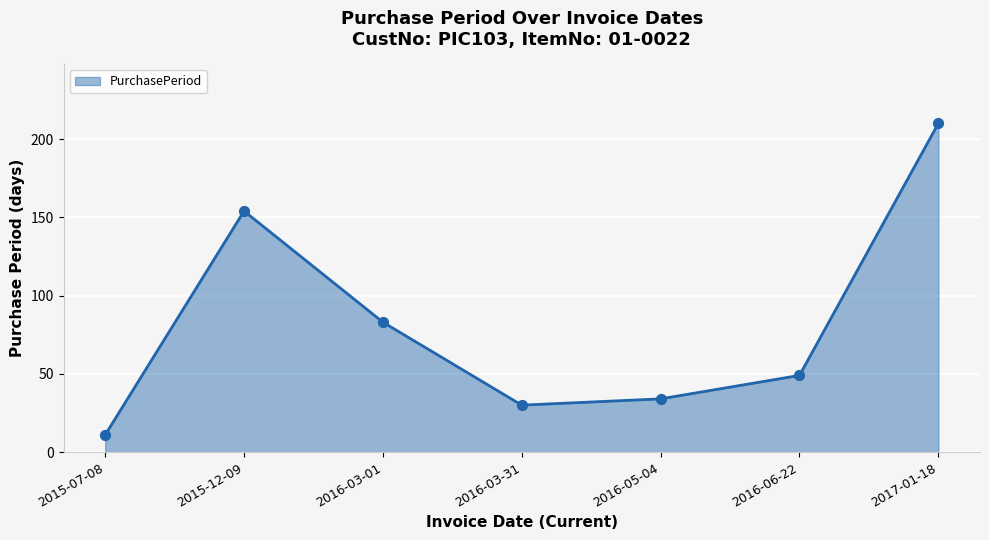

What is the change in value from 2015-12-09 to 2016-05-04?

-120